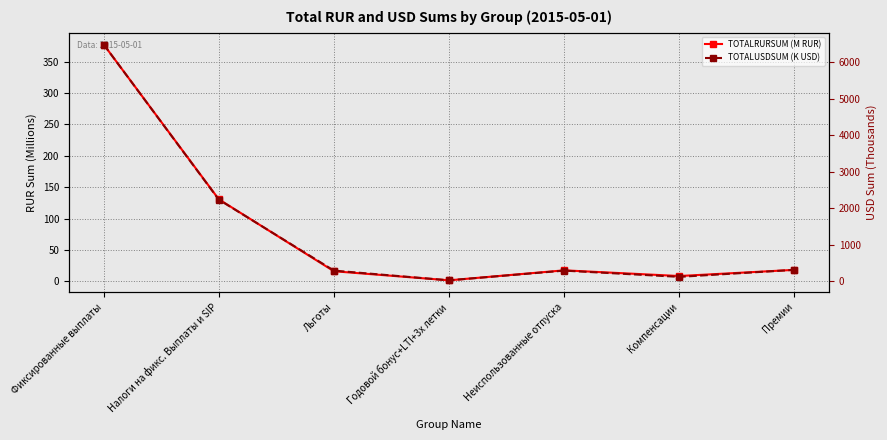

How many lines are shown in the chart?

2